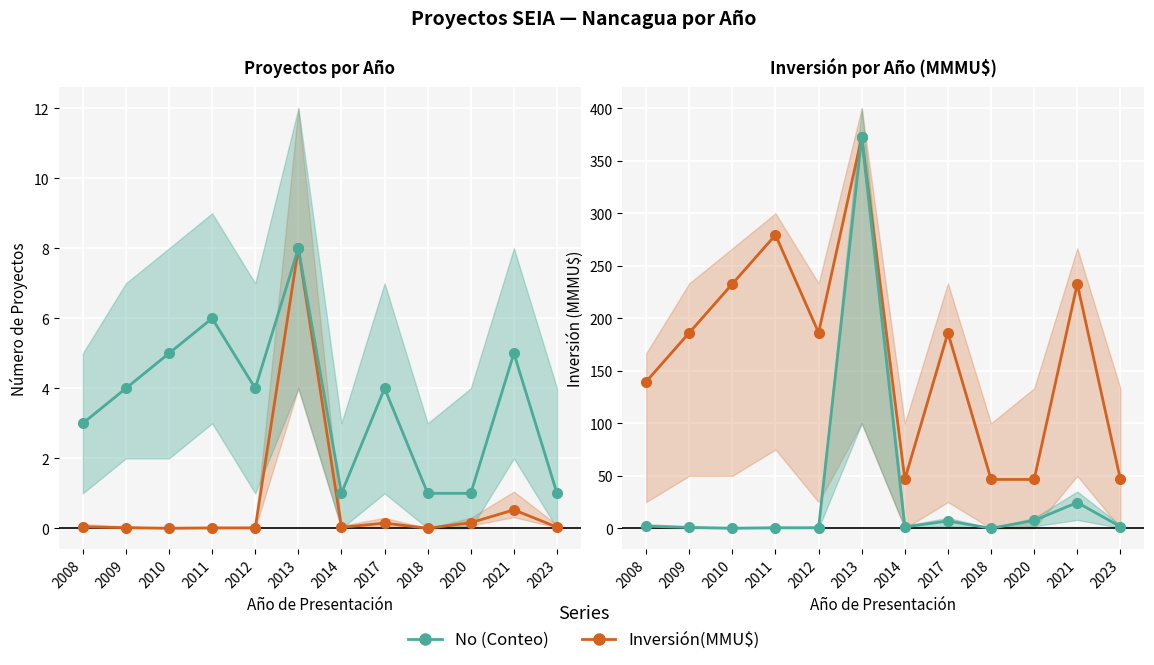

What is the sum of all Inversión(MMU$) values?

2002.6